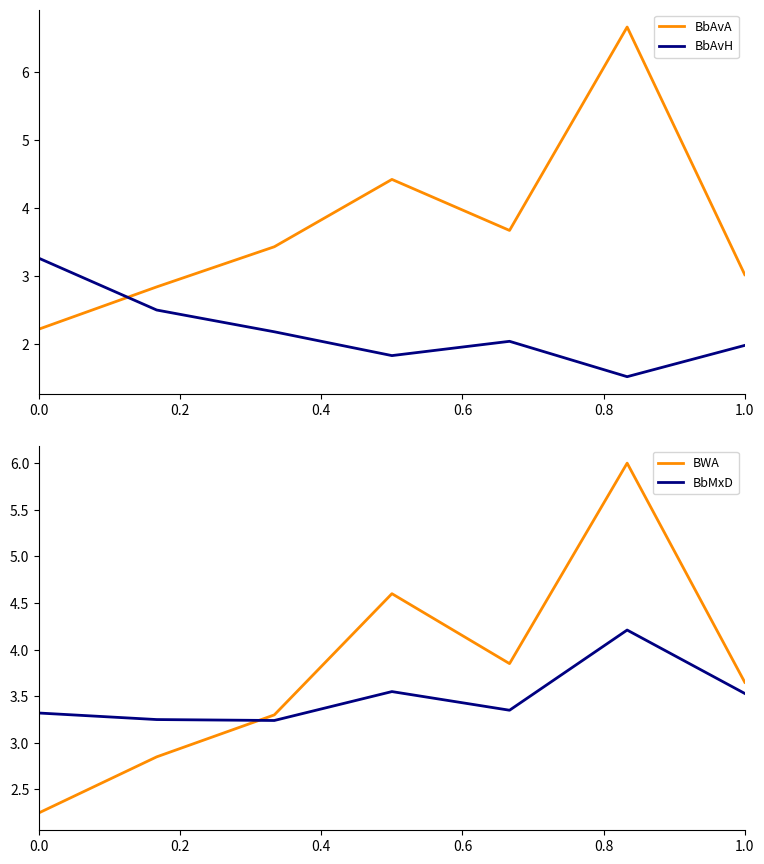

Reading left to right, extract all data points from this chart.

BbAvA: 2.2	2.8	3.4	4.4	3.7	6.7	3.0
BbAvH: 3.3	2.5	2.2	1.8	2.0	1.5	2.0
BWA: 2.2	2.9	3.3	4.6	3.9	6.0	3.6
BbMxD: 3.3	3.2	3.2	3.5	3.4	4.2	3.5